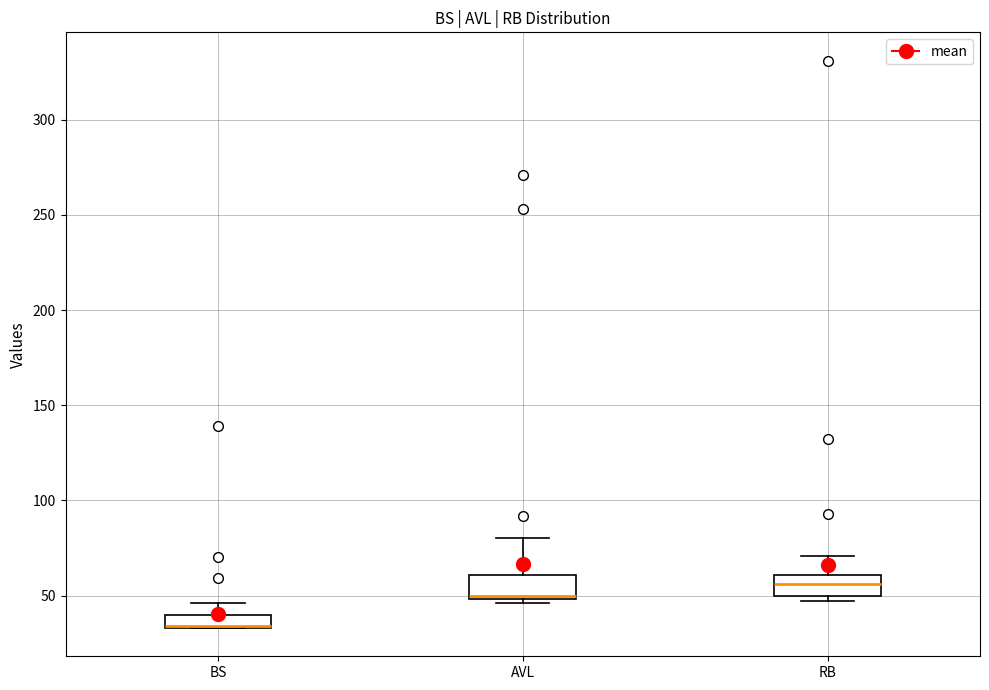

Where is the lower edge of the box for BS on the y-axis? The values are not printed on the chart, so give them approximately, as read against the axis.

35